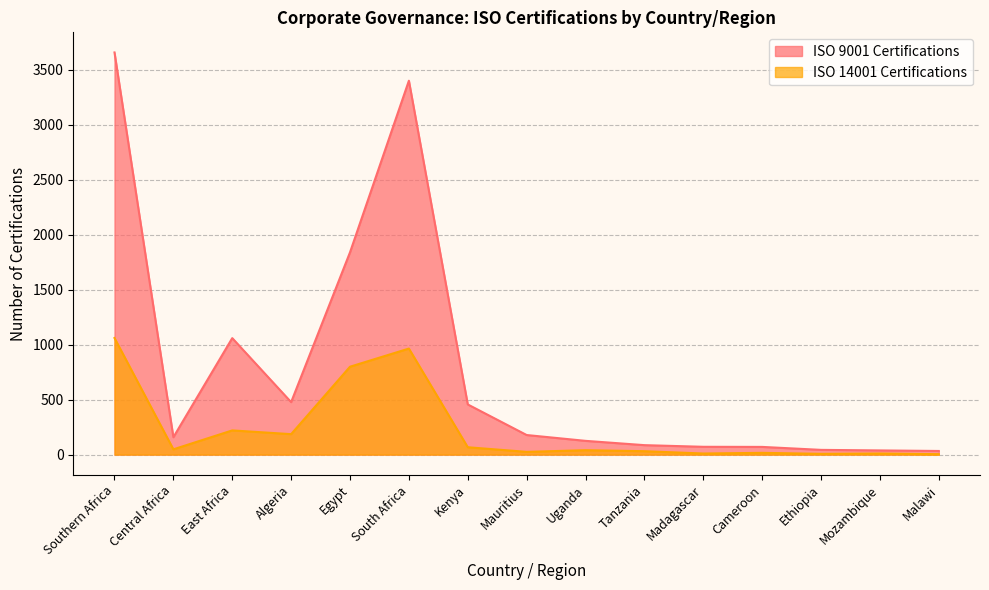

In ISO 9001 Certifications, how many points are lower than both neighbors (excluding endpoints)?

2